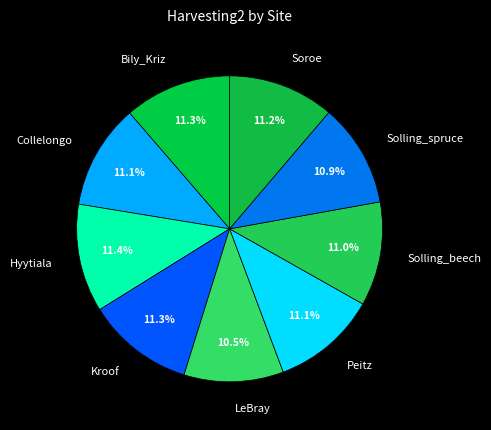

Is it true that Bily_Kriz is 11% of the pie?

True